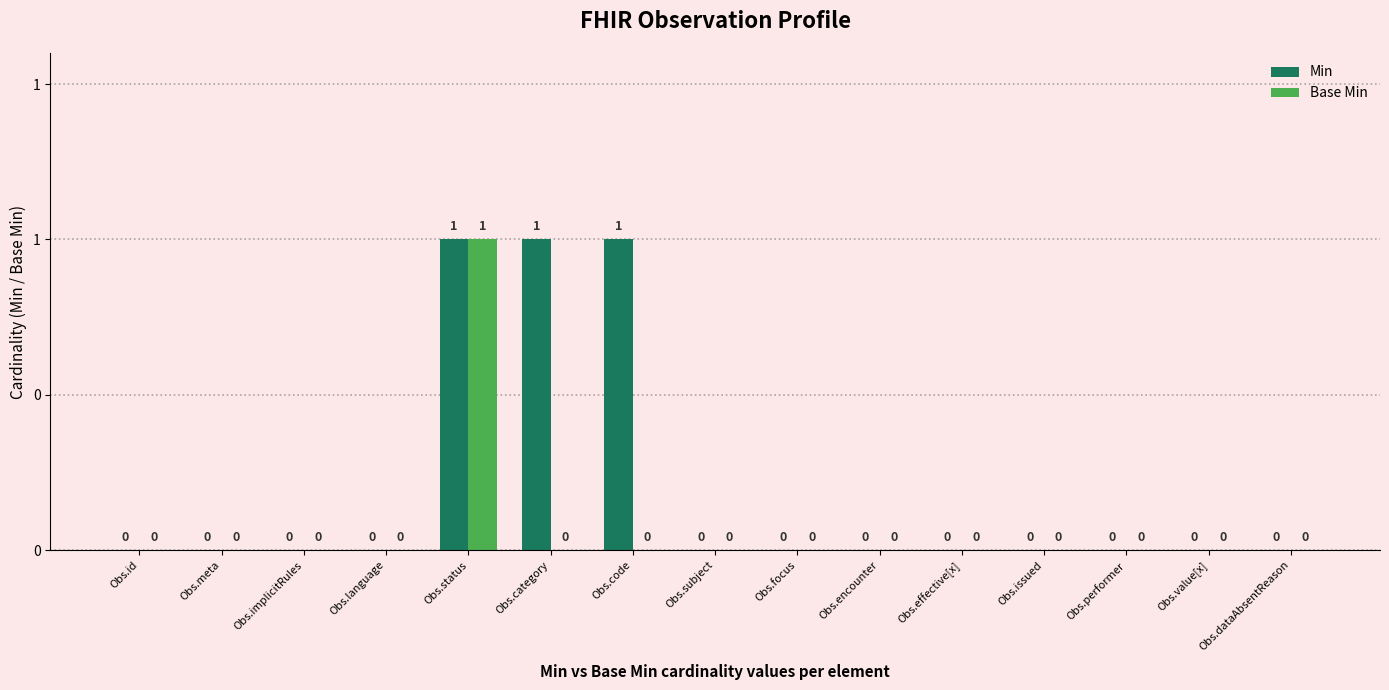

At Obs.implicitRules, list the series in order from largest to smallest.

Min, Base Min